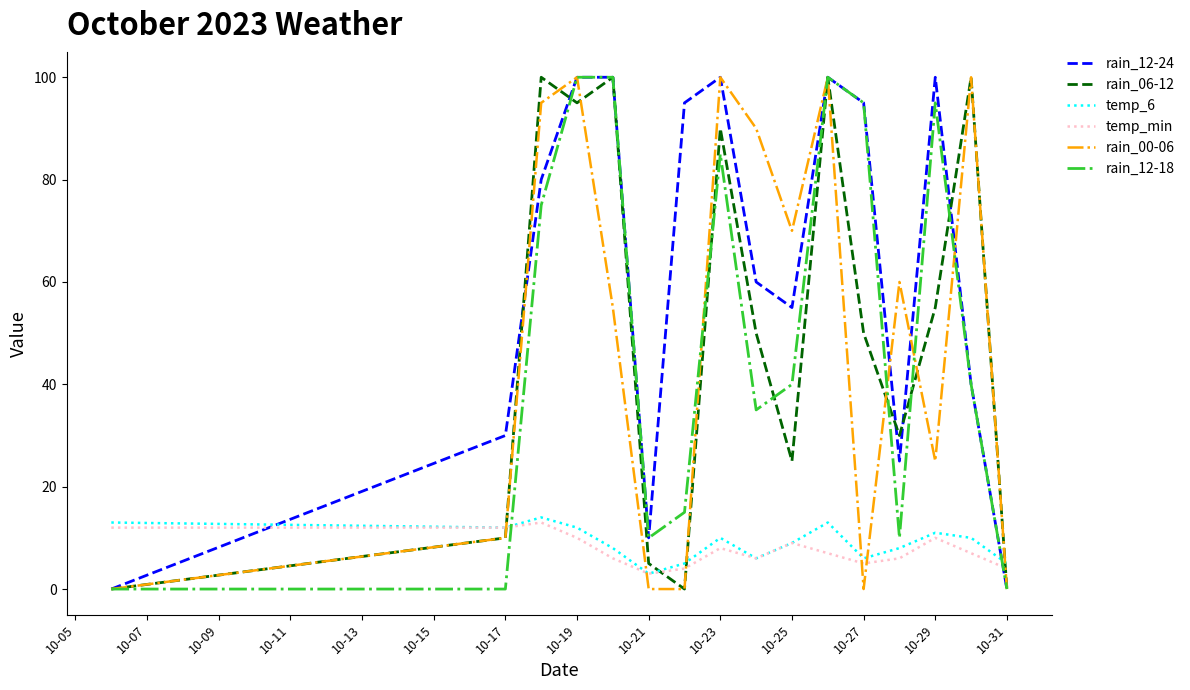

Reading right to left, what are all the values shown in this chart?

rain_12-24: 0	40	100	25	95	100	55	60	100	95	10	100	100	80	30	0
rain_06-12: 0	100	55	30	50	100	25	50	90	0	5	100	95	100	10	0
temp_6: 5	10	11	8	6	13	9	6	10	5	3	8	12	14	12	13
temp_min: 4	7	10	6	5	7	9	6	8	4	3	6	10	13	12	12
rain_00-06: 0	100	25	60	0	100	70	90	100	0	0	55	100	95	10	0
rain_12-18: 0	40	95	10	95	100	40	35	85	15	10	100	100	75	0	0